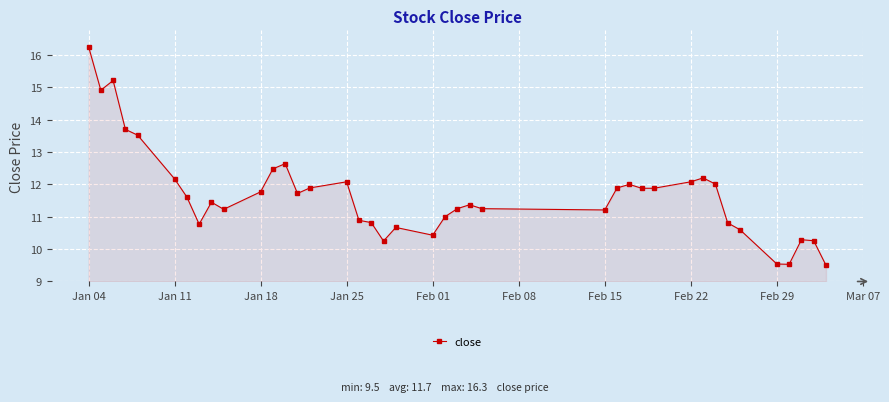

What is the difference between the second highest and minimum values?

5.7